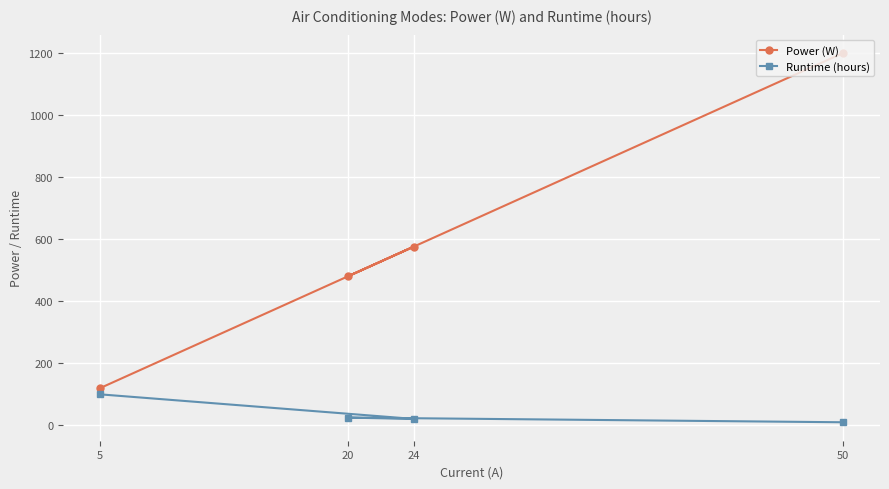

Rank the categories by Runtime (hours) value from lowest to highest.

50, 24, 20, 5